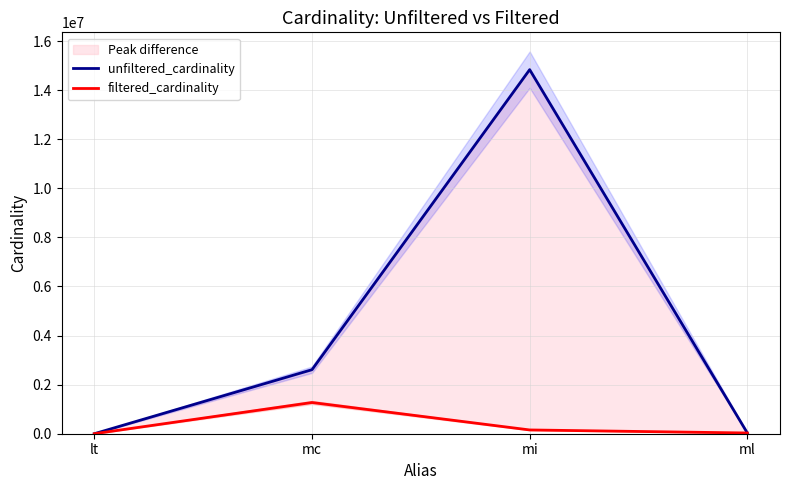

What is the label of the 2nd point from the right?

mi